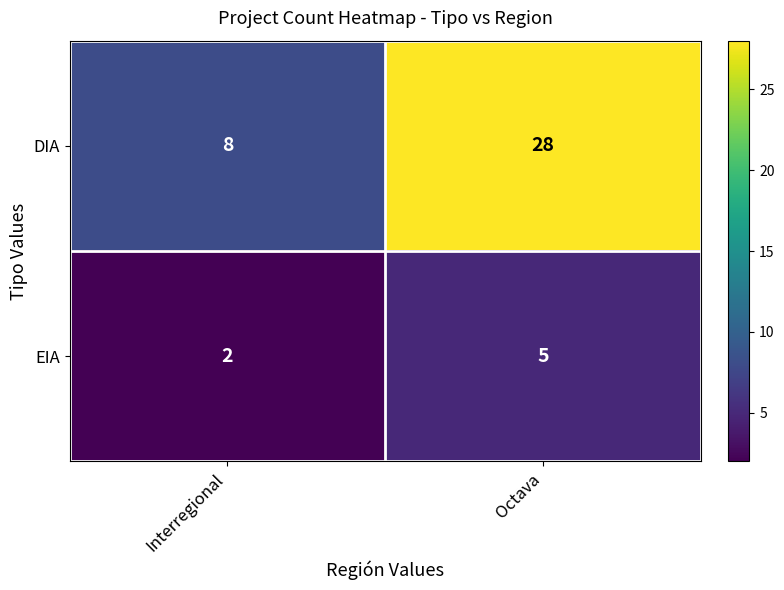

What is the sum of the EIA values at Octava and Interregional?

7